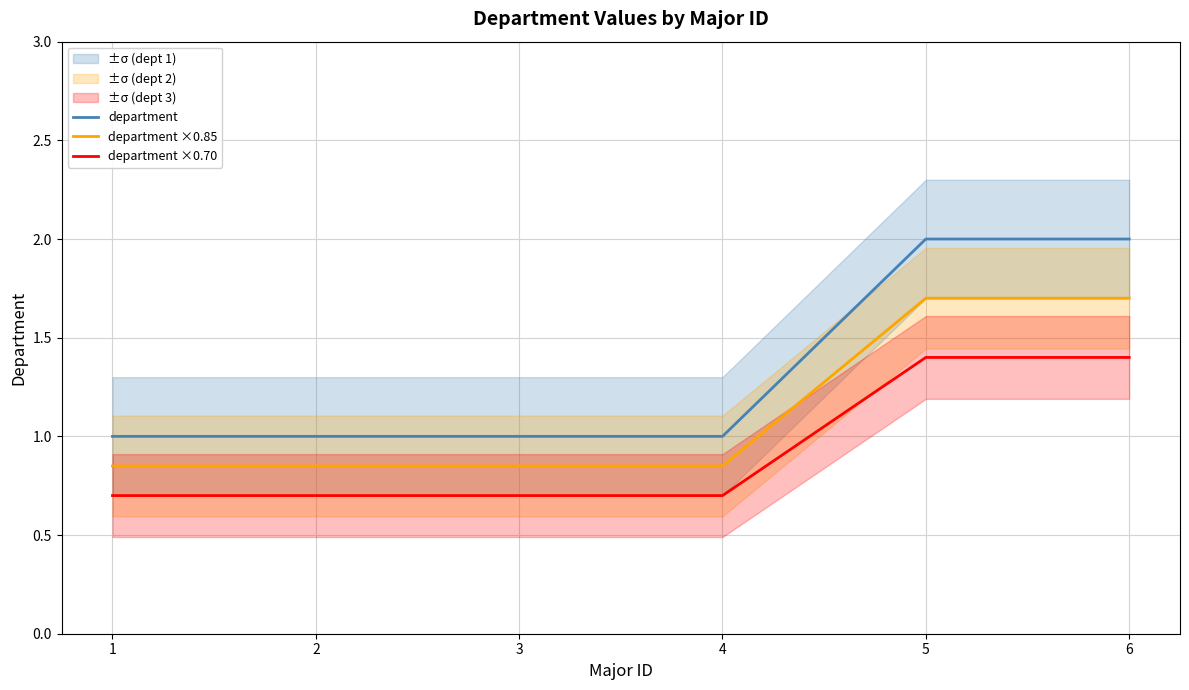

Reading right to left, extract all data points from this chart.

department: 6=2.0	5=2.0	4=1.0	3=1.0	2=1.0	1=1.0
department ×0.85: 6=1.7	5=1.7	4=0.8	3=0.8	2=0.8	1=0.8
department ×0.70: 6=1.4	5=1.4	4=0.7	3=0.7	2=0.7	1=0.7